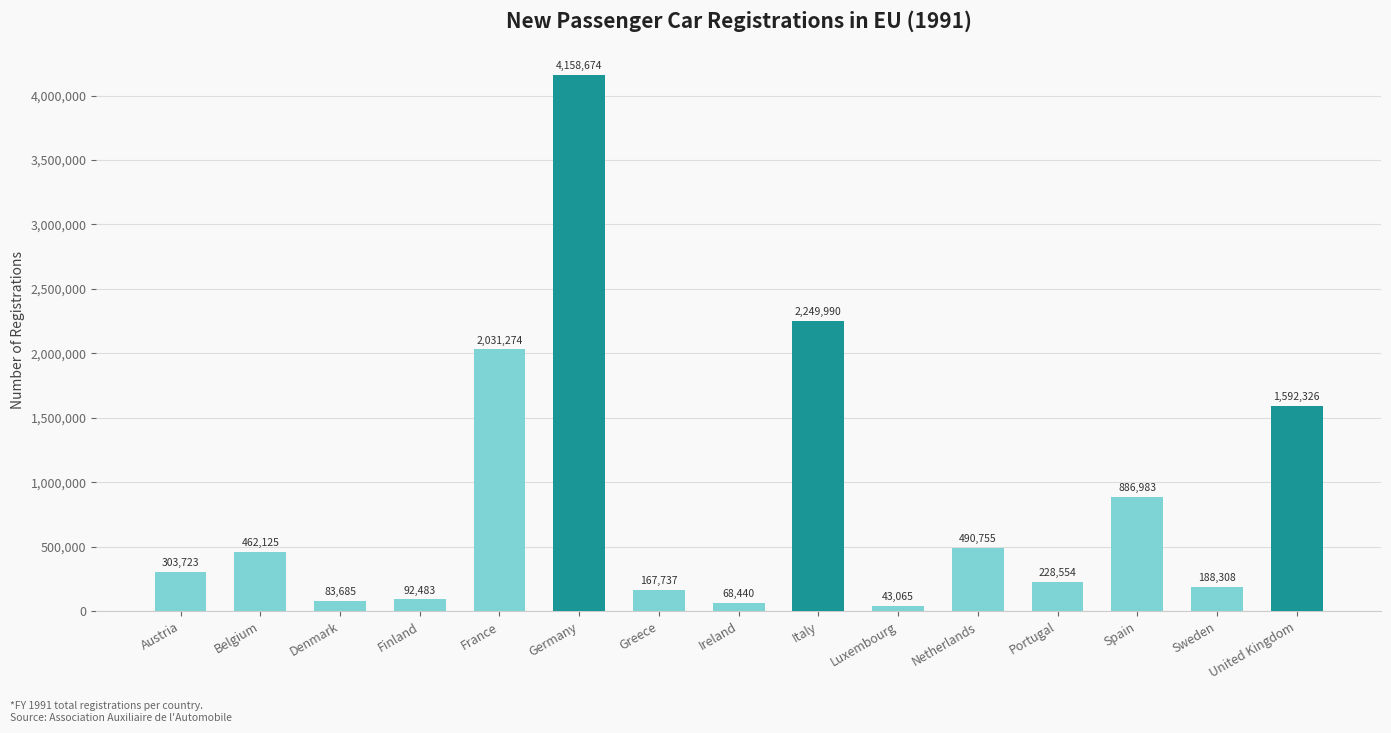

Rank the categories by value from lowest to highest.

Luxembourg, Ireland, Denmark, Finland, Greece, Sweden, Portugal, Austria, Belgium, Netherlands, Spain, United Kingdom, France, Italy, Germany